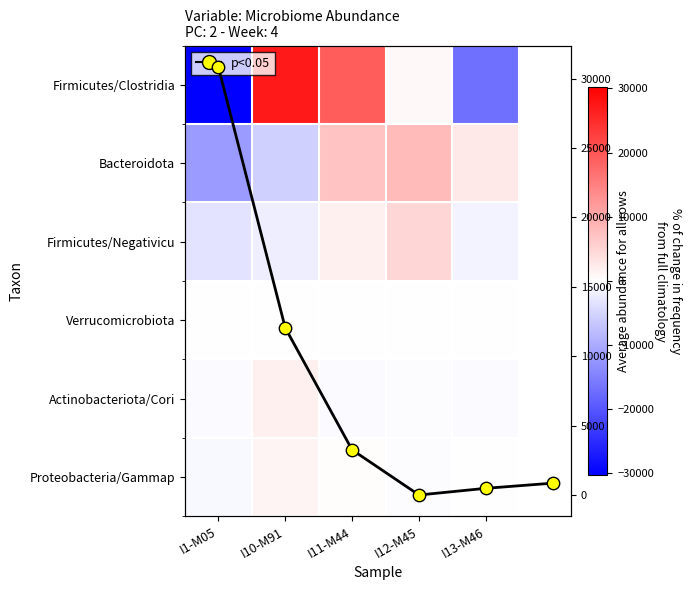

At which label does d__Bacteria;p__Firmicutes;c__Clostridia first exceed 926?

I10-M91